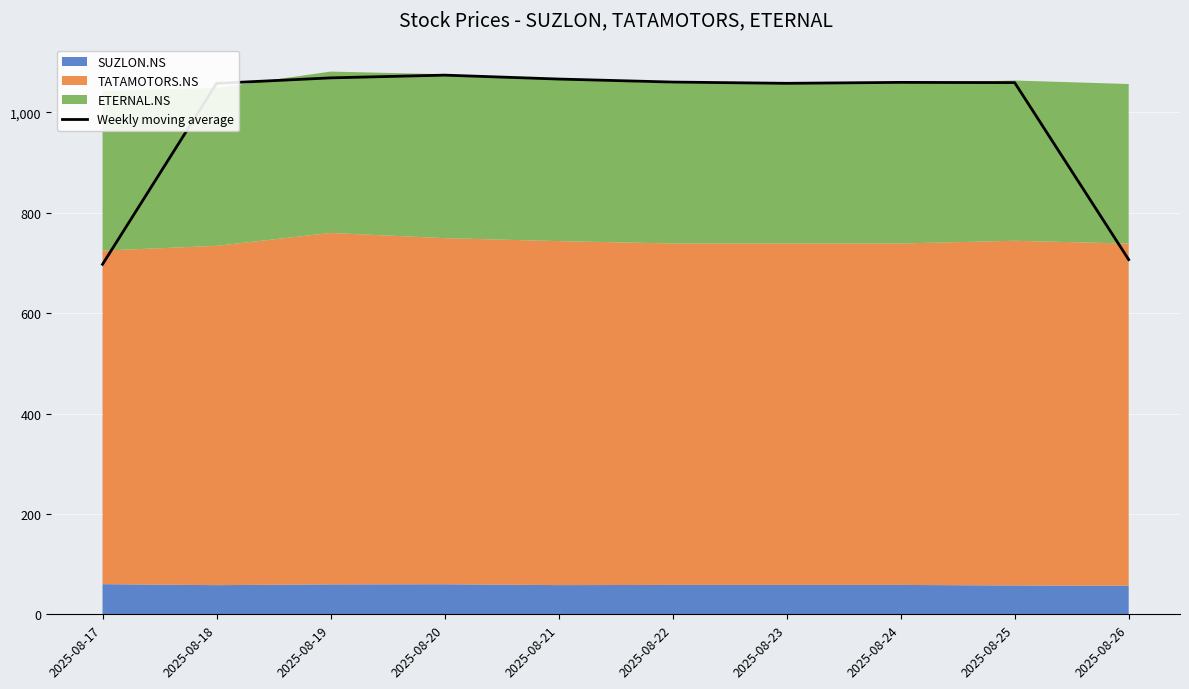

What is the difference between the values at 2025-08-17 and 2025-08-22?

363.1